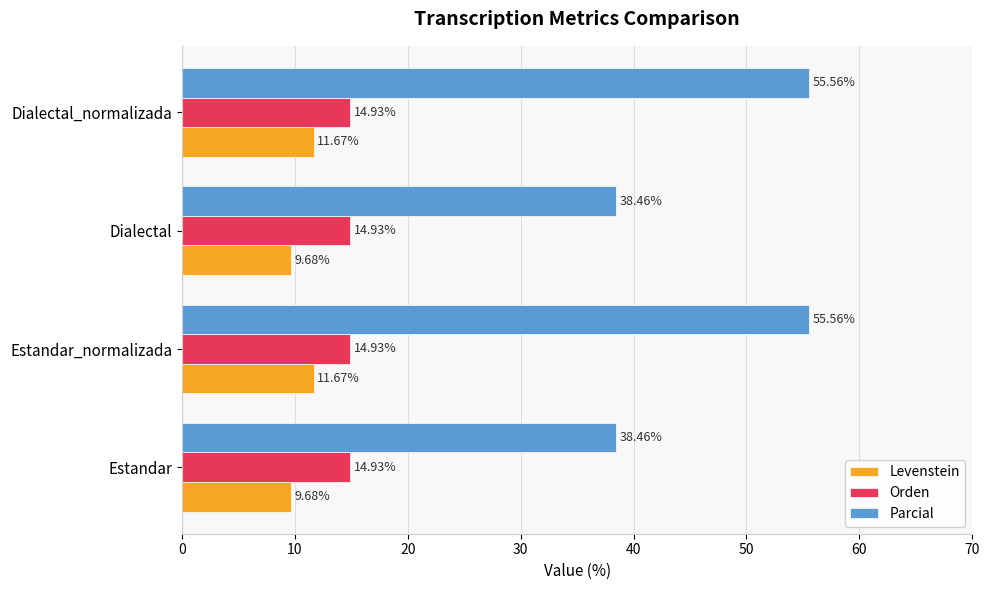

Which series changed the most between Dialectal and Dialectal_normalizada?

Parcial